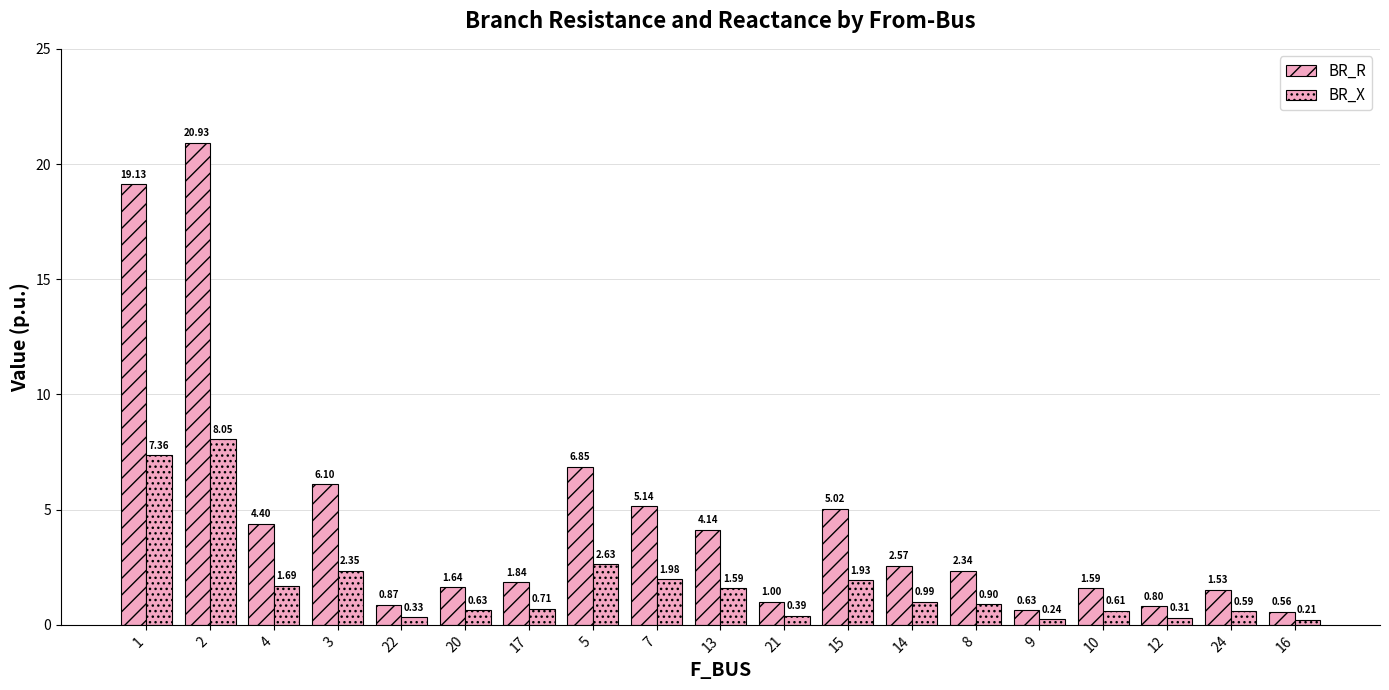

Is it true that BR_X equals 8.1 at 2?

True